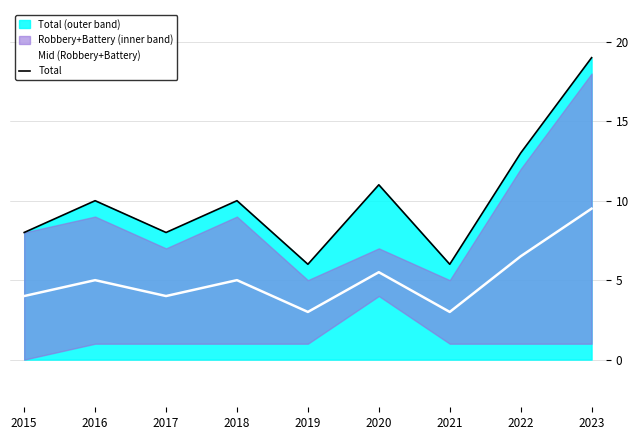

Between 2018 and 2016, which is larger?

2018